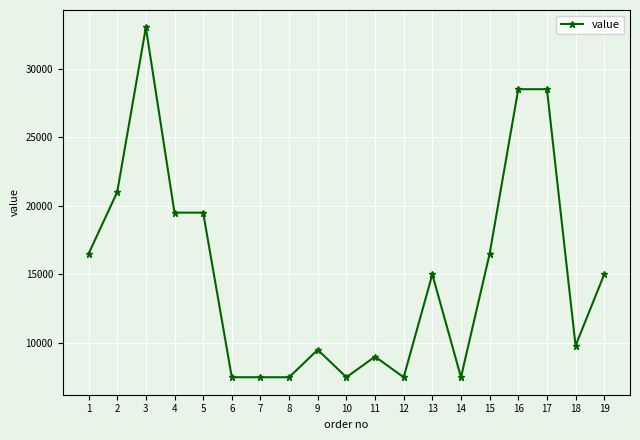

Which has a higher value, 15 or 14?

15